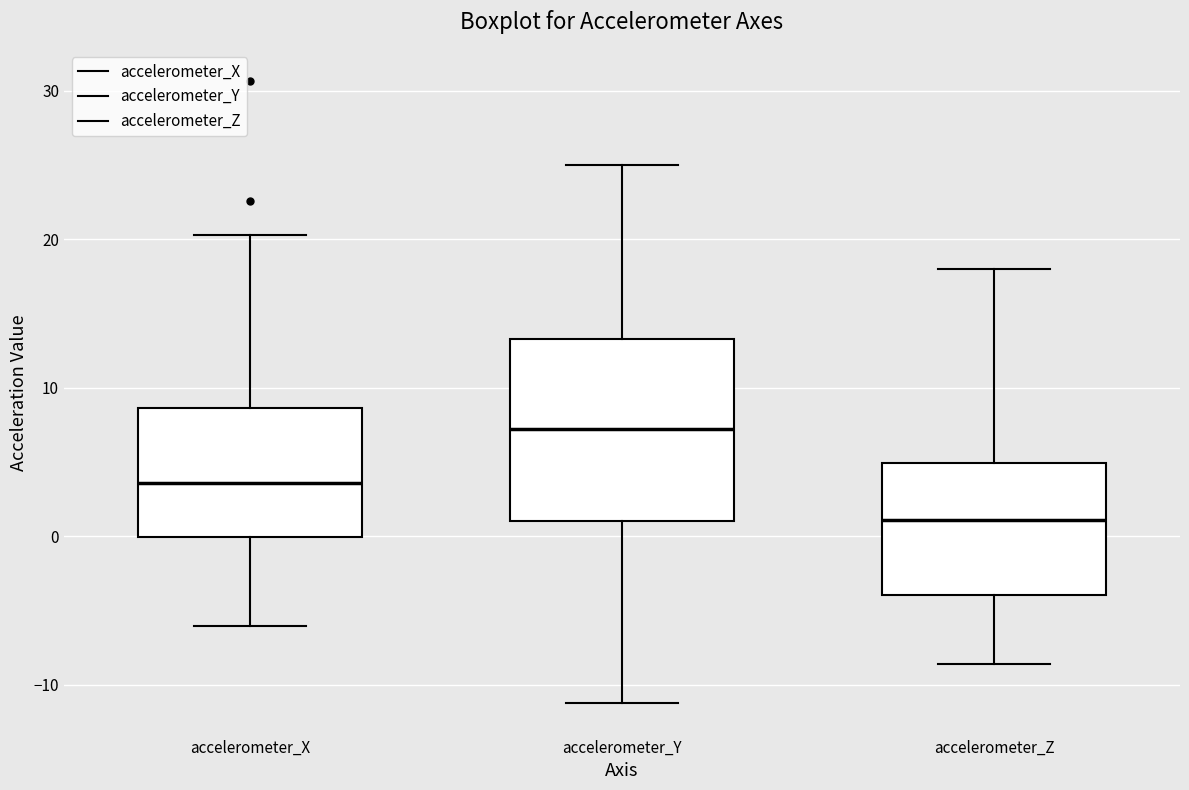

Where is the lower edge of the box for accelerometer_Y on the y-axis? The values are not printed on the chart, so give them approximately, as read against the axis.

1